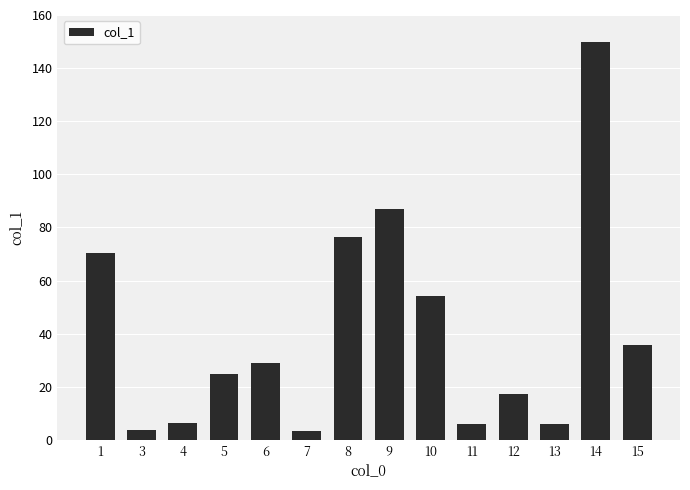

What is the difference between the values at 11 and 12?

11.3